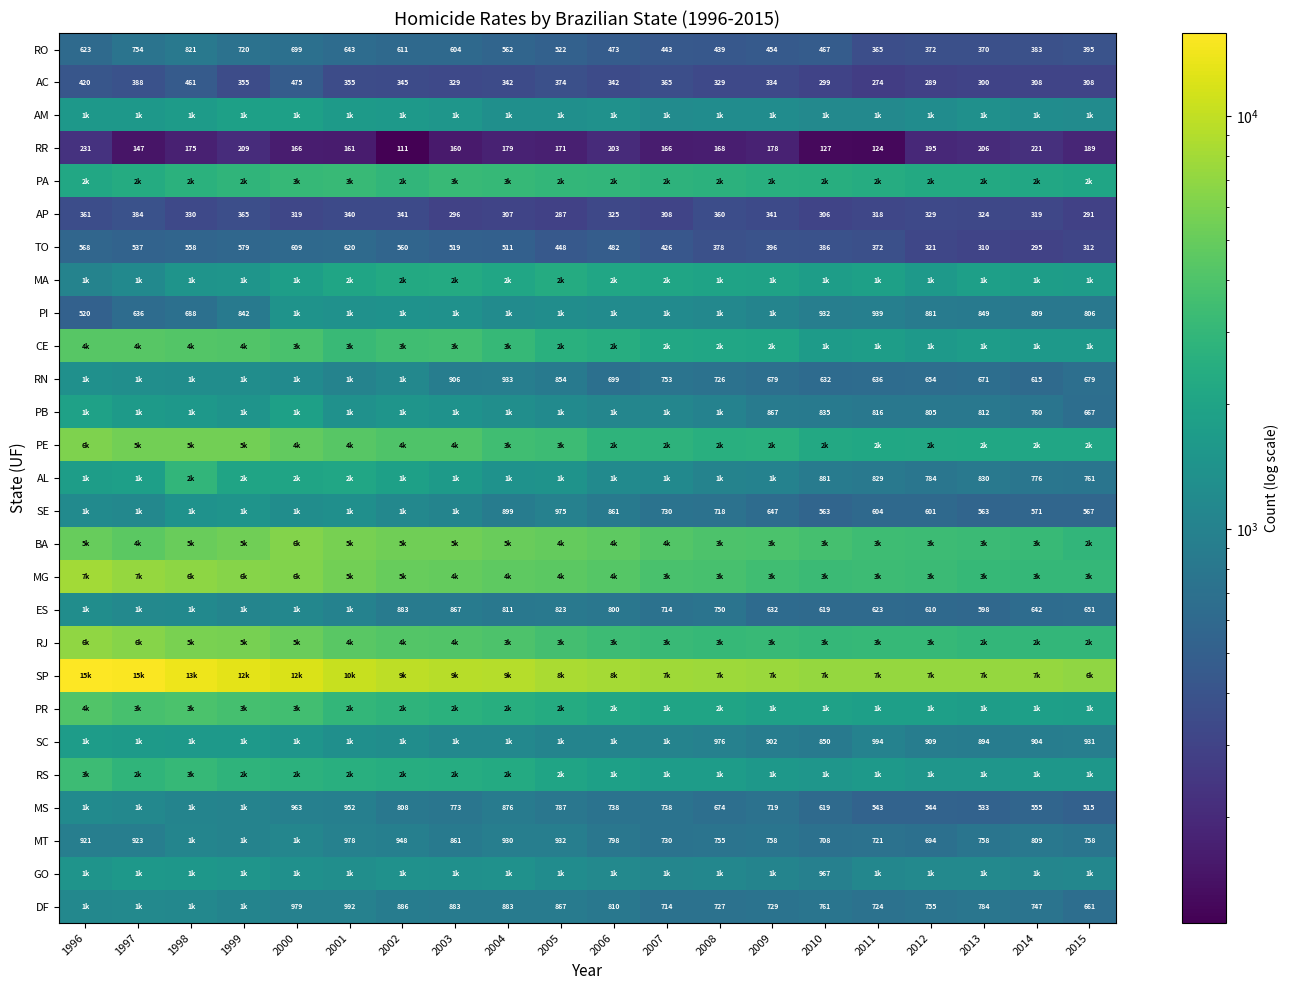

Where does the TO series first go above 482?

1996